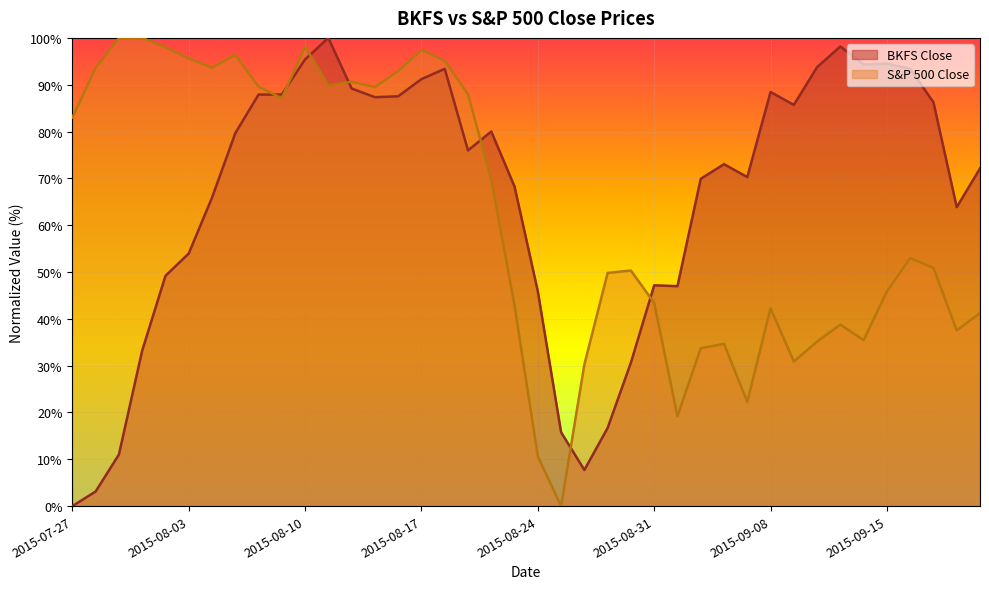

What is the label of the 7th point from the right?

2015-09-11